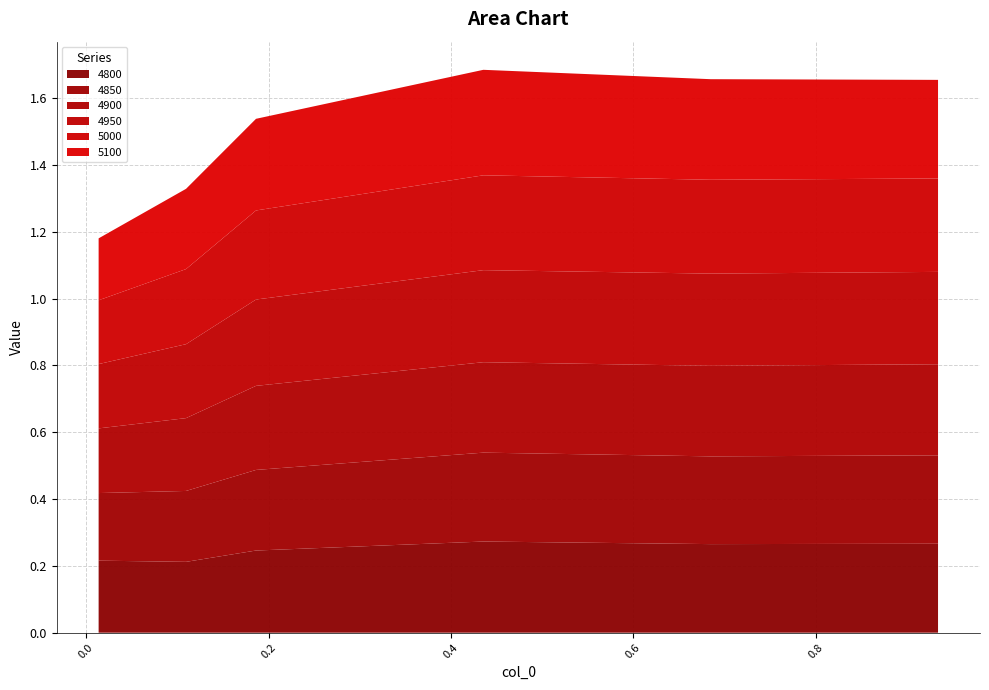

Reading right to left, list all the values displayed in this chart.

4800: 0.9342465753424658=0.3	0.684931506849315=0.3	0.4356164383561644=0.3	0.1863013698630137=0.2	0.1095890410958904=0.2	0.0136986301369863=0.2
4850: 0.9342465753424658=0.3	0.684931506849315=0.3	0.4356164383561644=0.3	0.1863013698630137=0.2	0.1095890410958904=0.2	0.0136986301369863=0.2
4900: 0.9342465753424658=0.3	0.684931506849315=0.3	0.4356164383561644=0.3	0.1863013698630137=0.3	0.1095890410958904=0.2	0.0136986301369863=0.2
4950: 0.9342465753424658=0.3	0.684931506849315=0.3	0.4356164383561644=0.3	0.1863013698630137=0.3	0.1095890410958904=0.2	0.0136986301369863=0.2
5000: 0.9342465753424658=0.3	0.684931506849315=0.3	0.4356164383561644=0.3	0.1863013698630137=0.3	0.1095890410958904=0.2	0.0136986301369863=0.2
5100: 0.9342465753424658=0.3	0.684931506849315=0.3	0.4356164383561644=0.3	0.1863013698630137=0.3	0.1095890410958904=0.2	0.0136986301369863=0.2